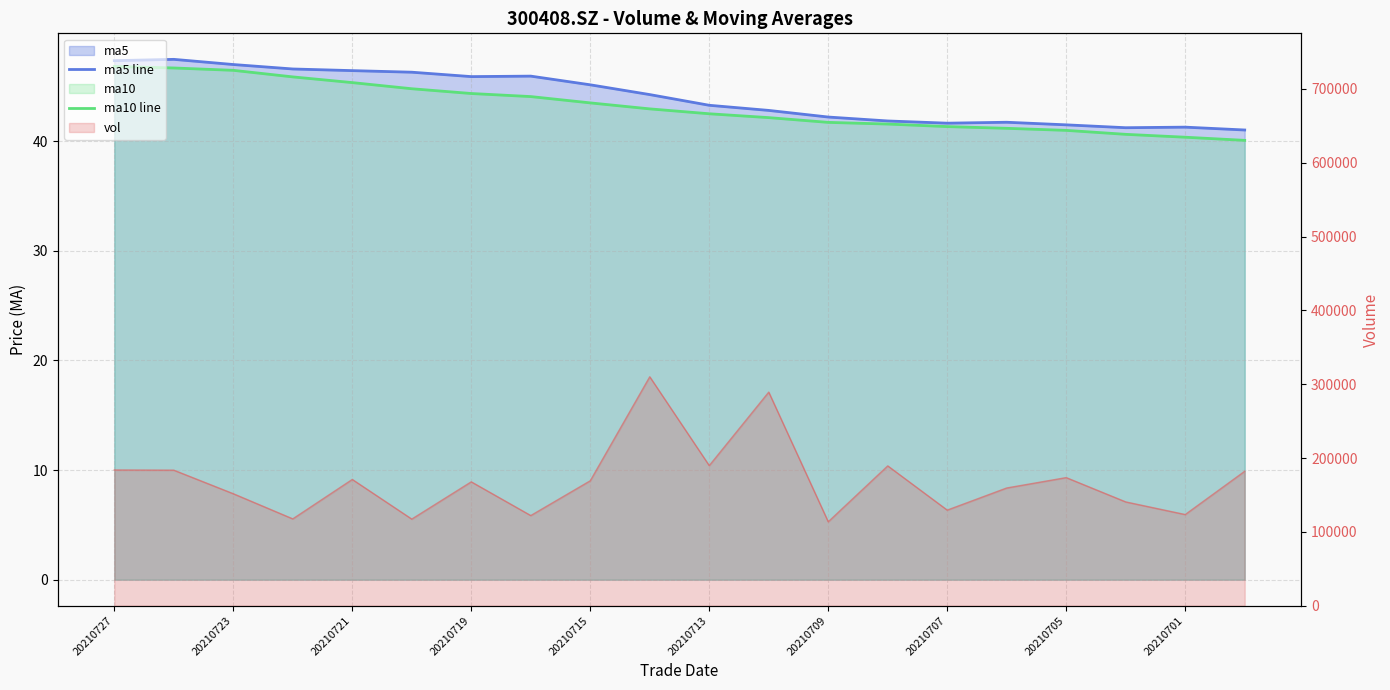

The ma10 line series shows 42.5 at 10. True or false?

True